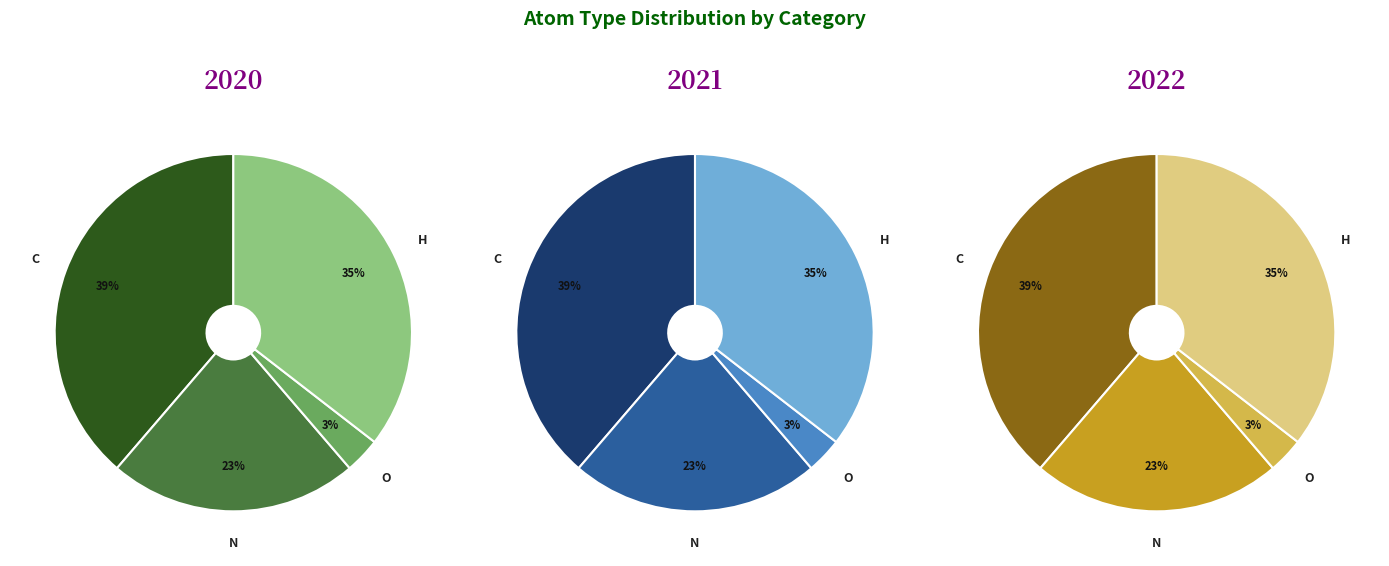

Does N account for over 50% of the chart?

No